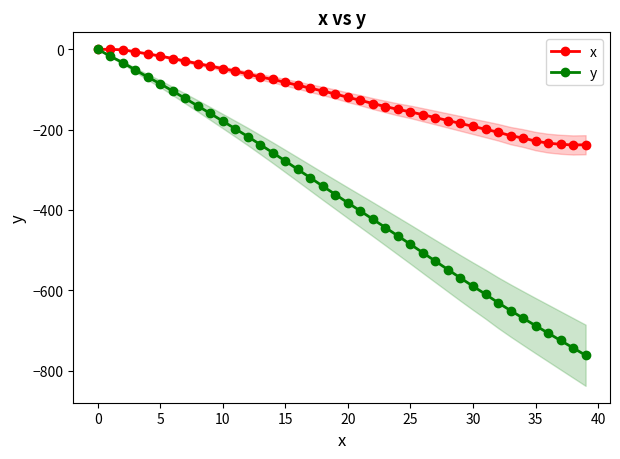

What is the average value of the y series?

-375.1